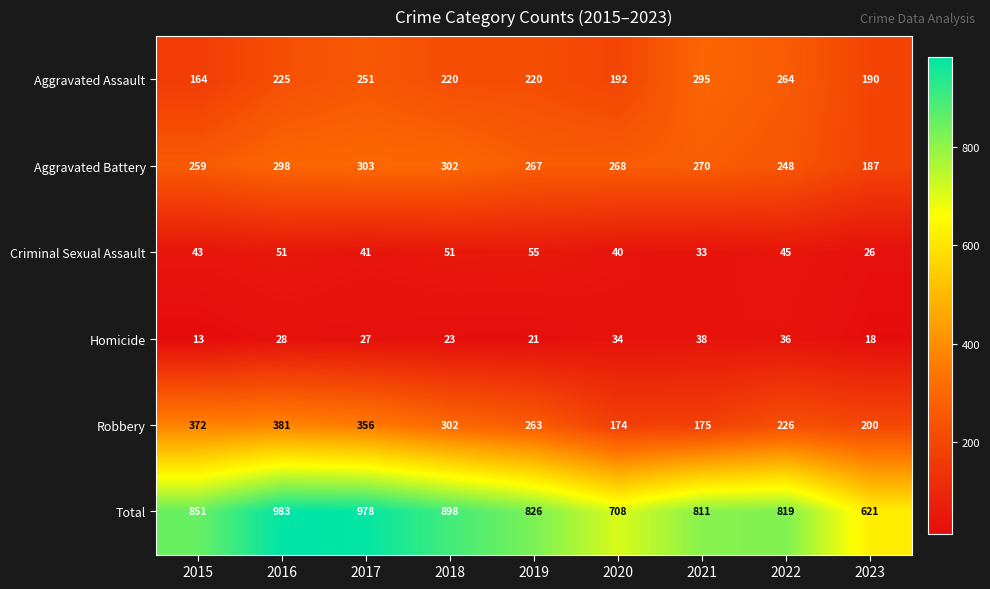

The Aggravated Assault series shows 154 at 2018. True or false?

False